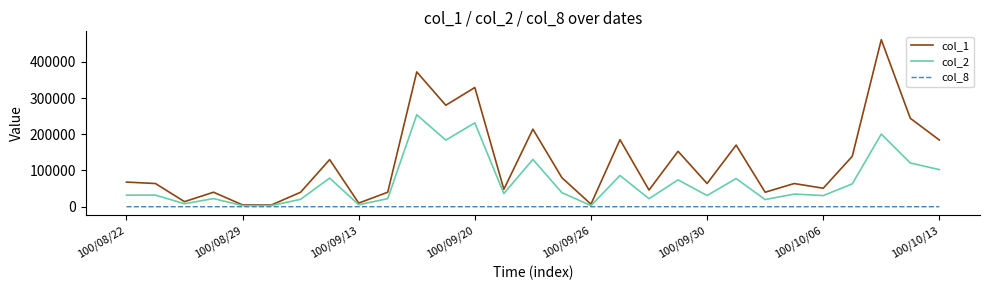

Which series has the widest spread of values?

col_1